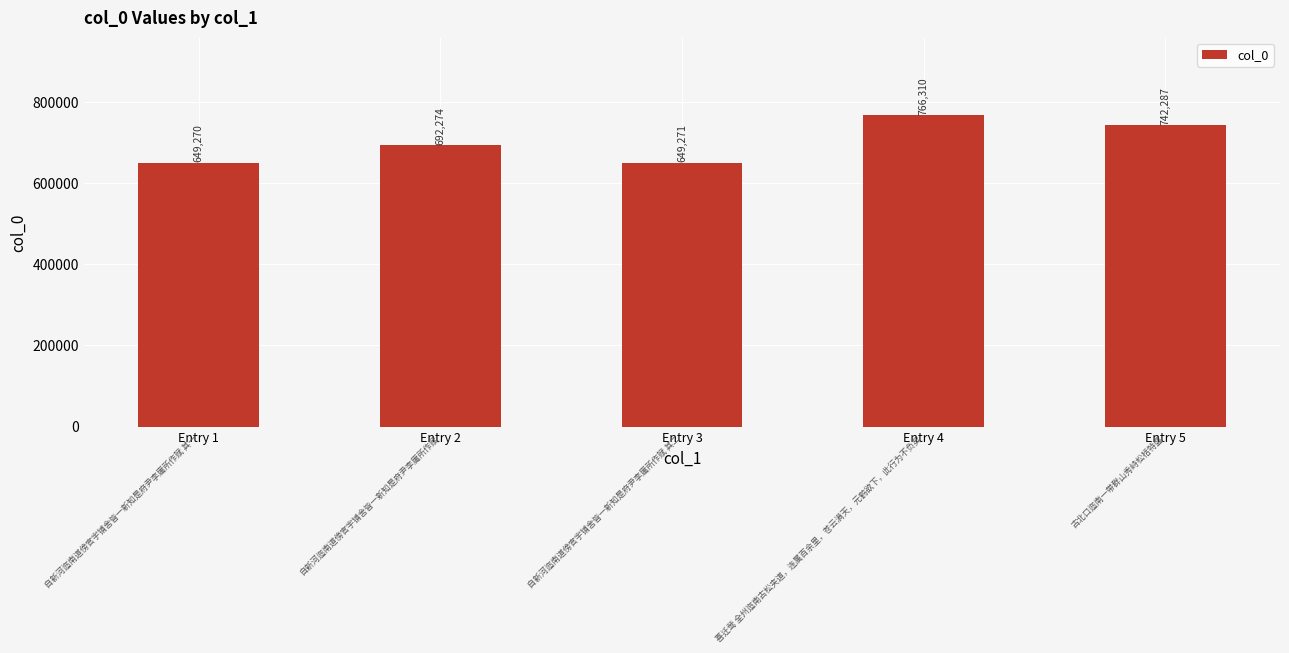

What is the value of the 4th bar from the left?

766310